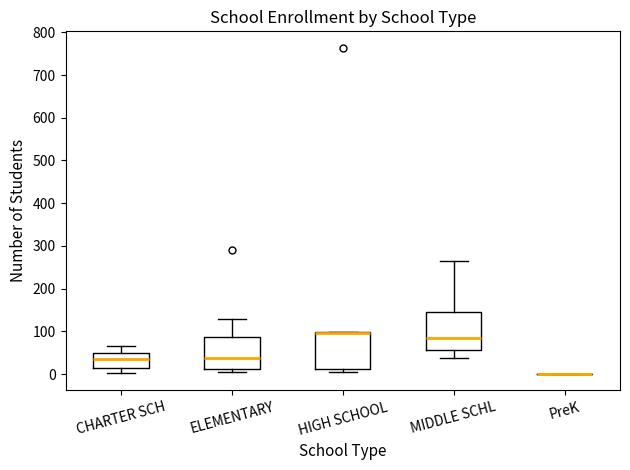

Reading left to right, read every box against the y-axis: the position of its median line, the range the box covers, and the ends of its whiskers. The values are not printed on the chart, so give them approximately, as read against the axis.

CHARTER SCH: median 40, box 10 to 50, whiskers 0 to 70
ELEMENTARY: median 40, box 10 to 90, whiskers 10 (just below the box's lower edge) to 130
HIGH SCHOOL: median 100 (drawn on the box's upper edge), box 10 to 100, whiskers 10 (just below the box's lower edge) to 100
MIDDLE SCHL: median 90, box 60 to 150, whiskers 40 to 270
PreK: box collapsed to a line at 0, whiskers 0 to 0